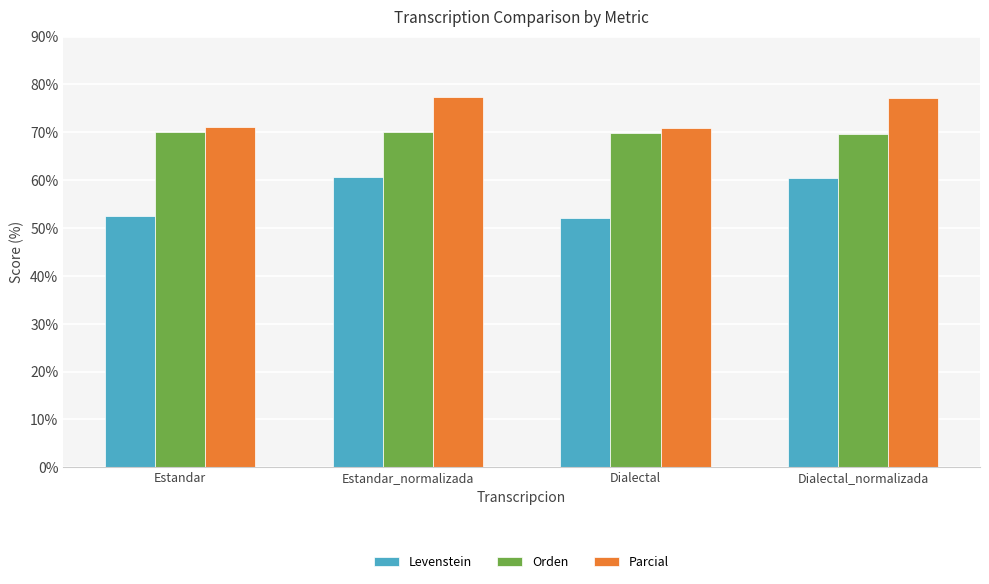

What are all the series names shown in the legend?

Levenstein, Orden, Parcial